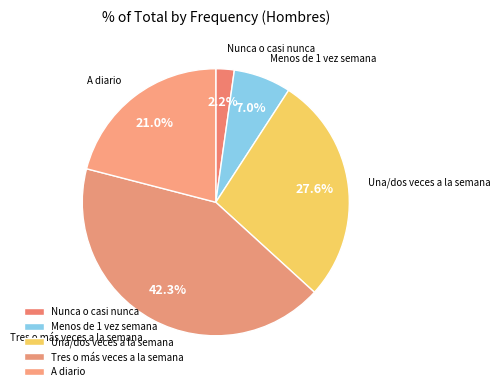

Between Menos de 1 vez semana and Una/dos veces a la semana, which is larger?

Una/dos veces a la semana